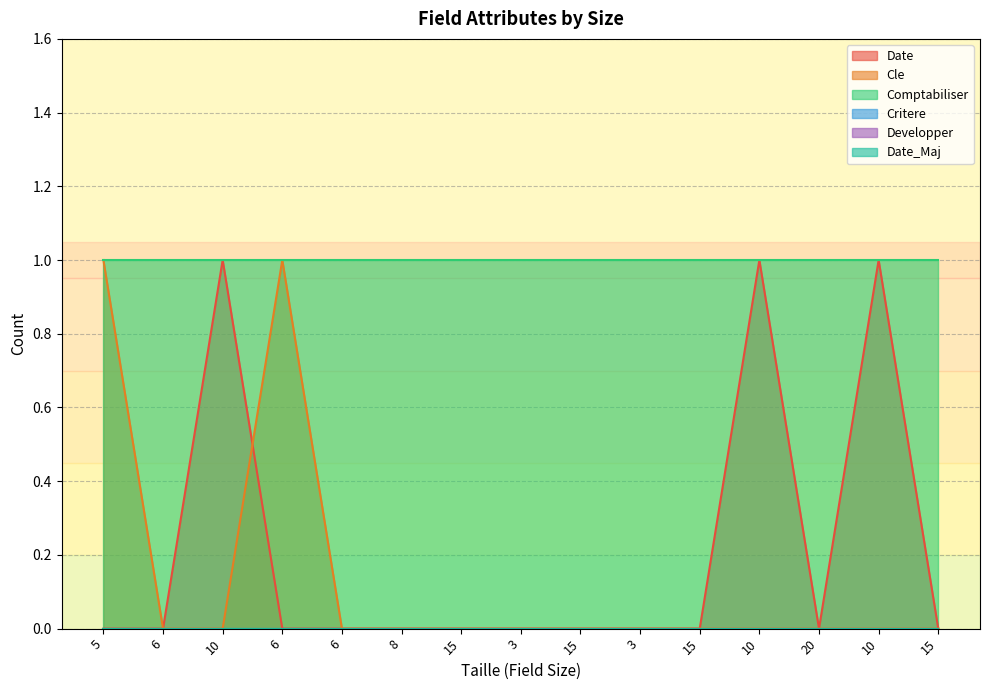

Which category has the highest value in the Critere series?

5